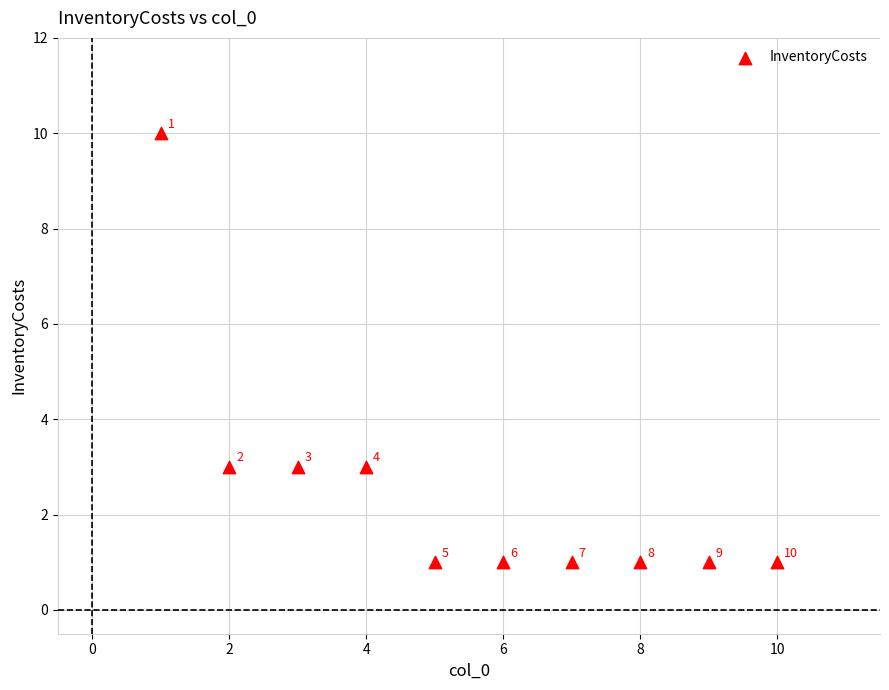

What is the average X value?

6